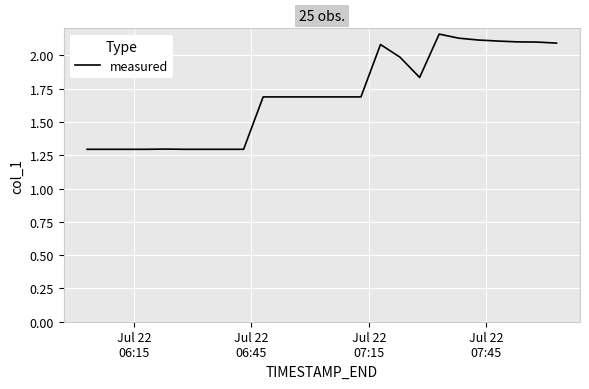

What is the smallest value displayed?

1.3